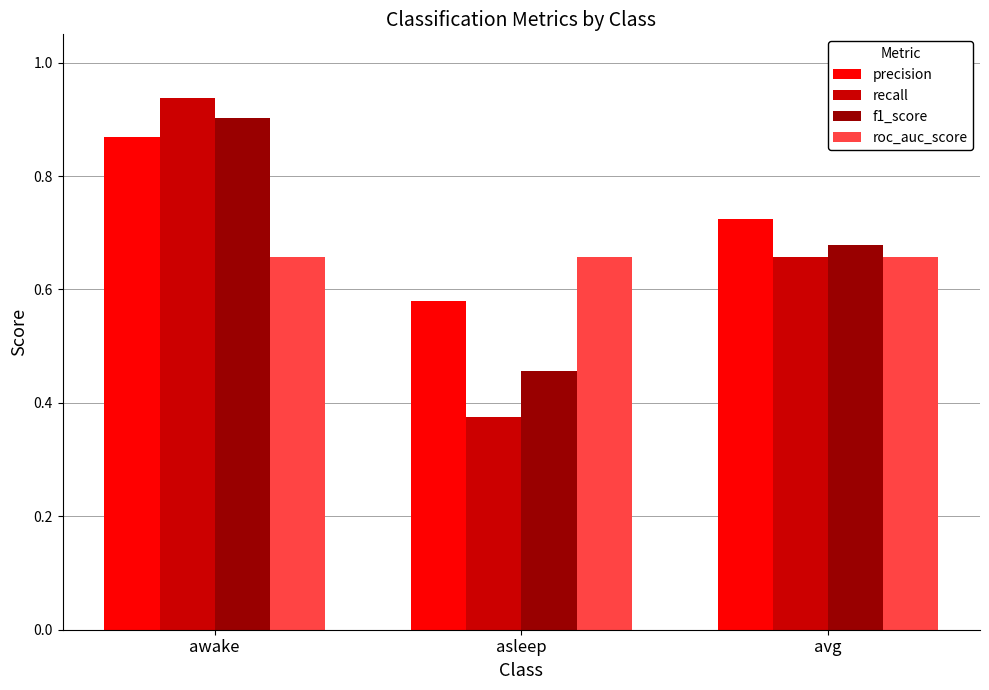

At which category does the chart reach its minimum across all series?

asleep